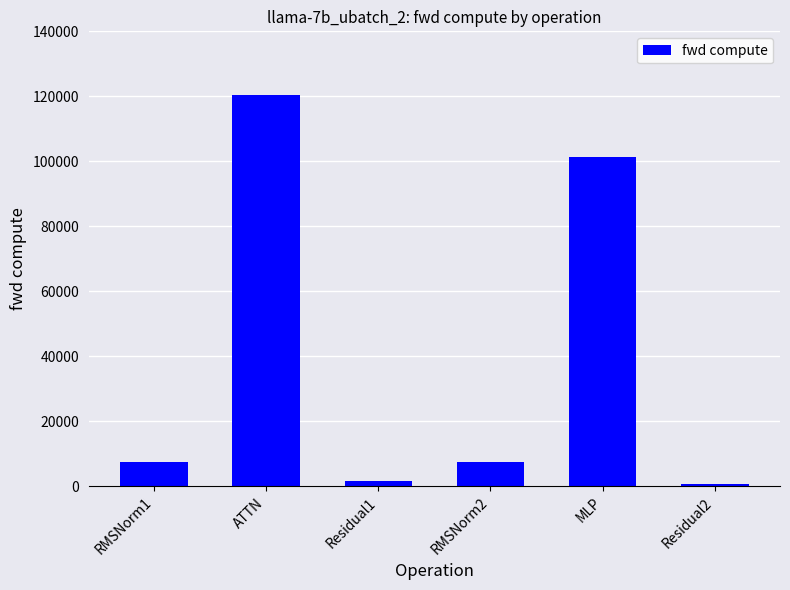

How many data points does each series have?

6